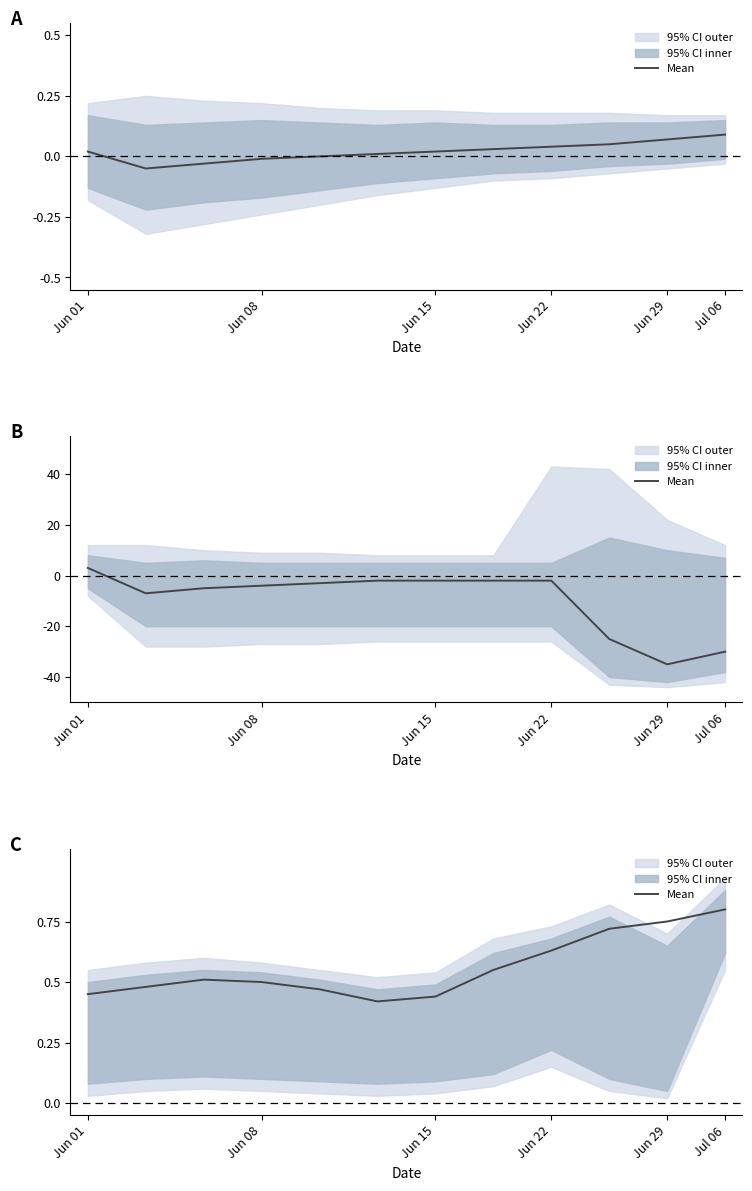

Where is the first local maximum?

Jun 15